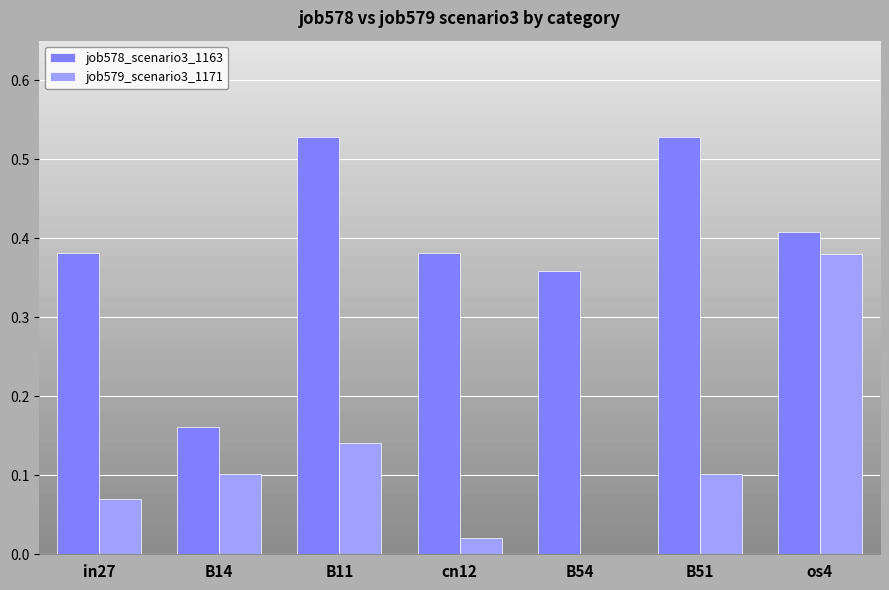

Which category has the highest value in the job579_scenario3_1171 series?

os4